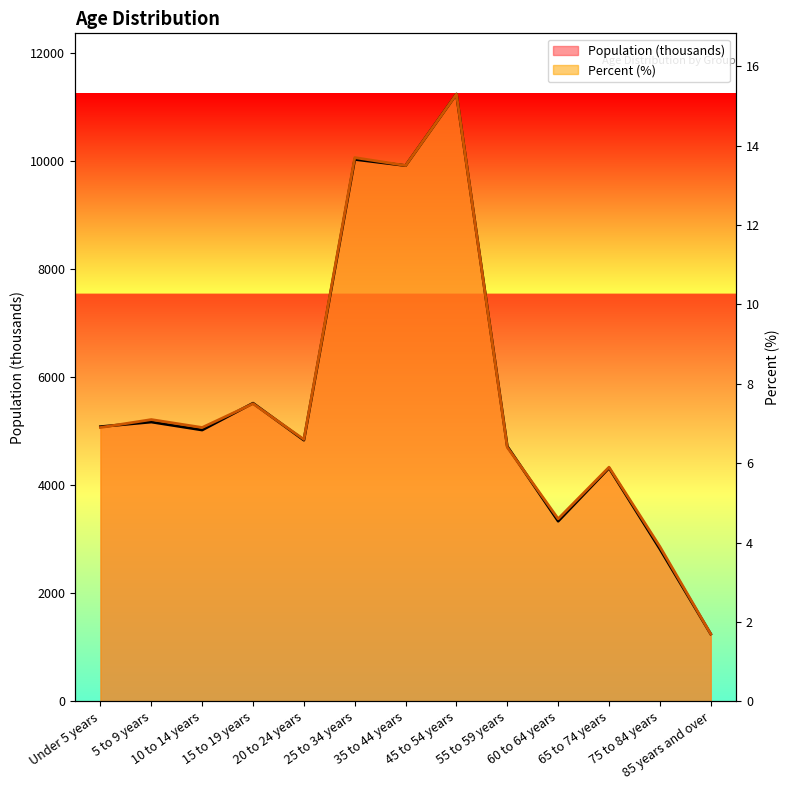

After their last crossing, which series has the higher values: Percent or Population (thousands)?

Percent